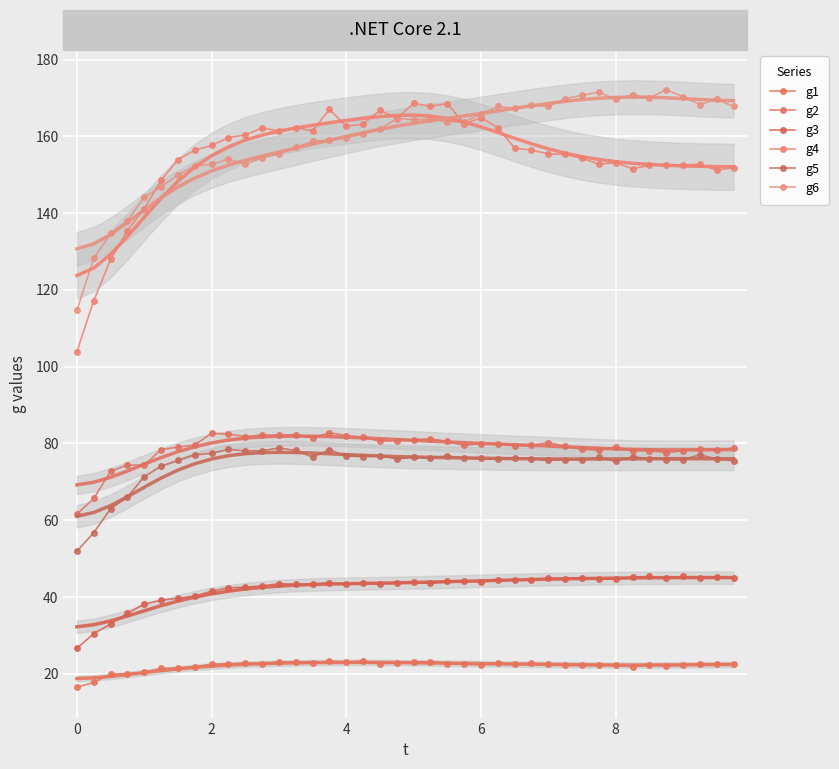

True or false: g2 and g3 intersect in this chart.

False